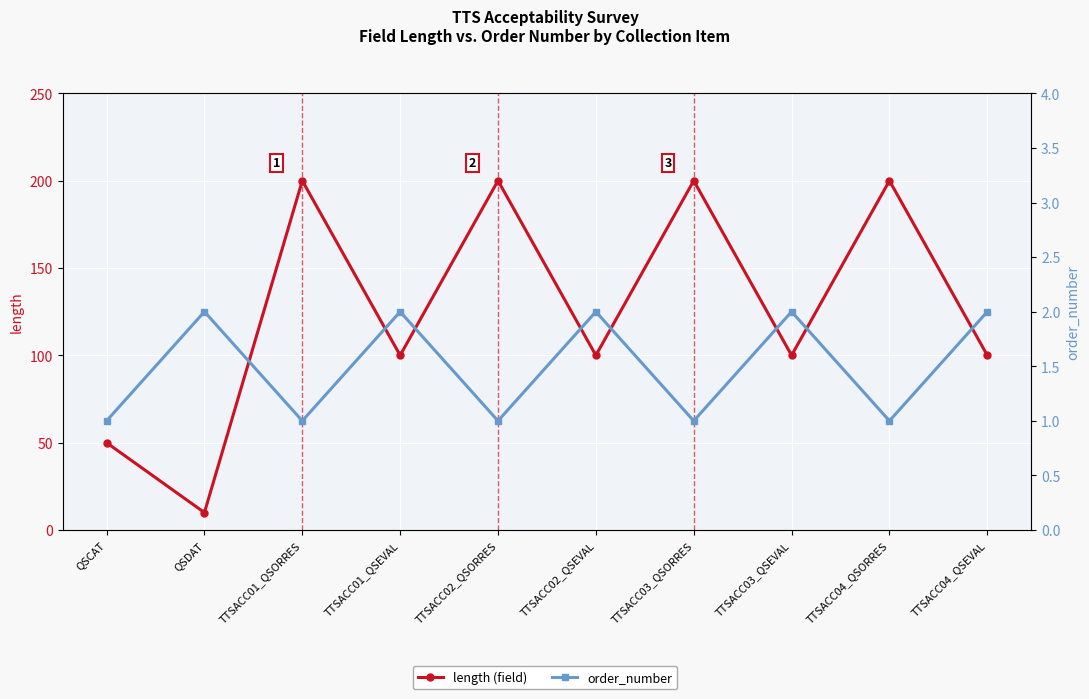

How many data points does each series have?

10